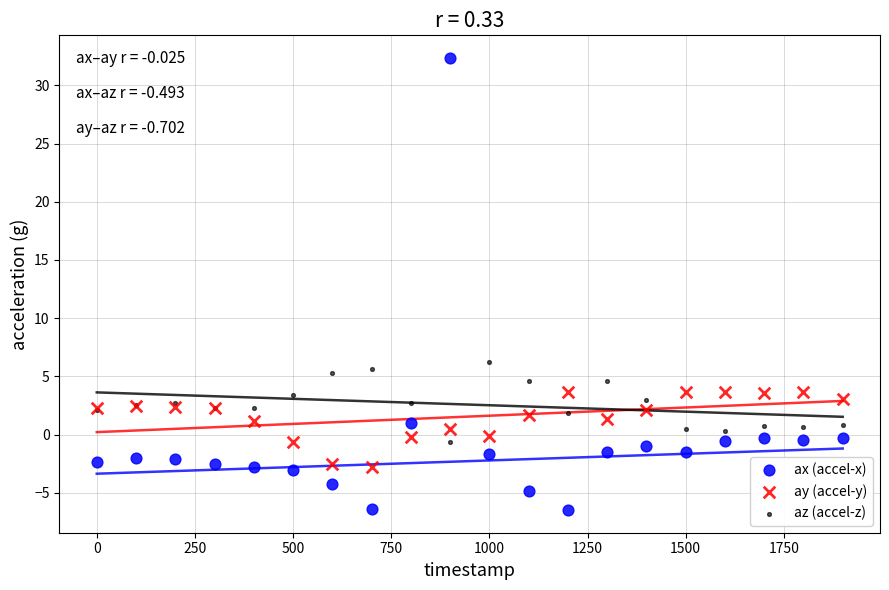

Which series reaches the minimum Y coordinate?

ax (accel-x)